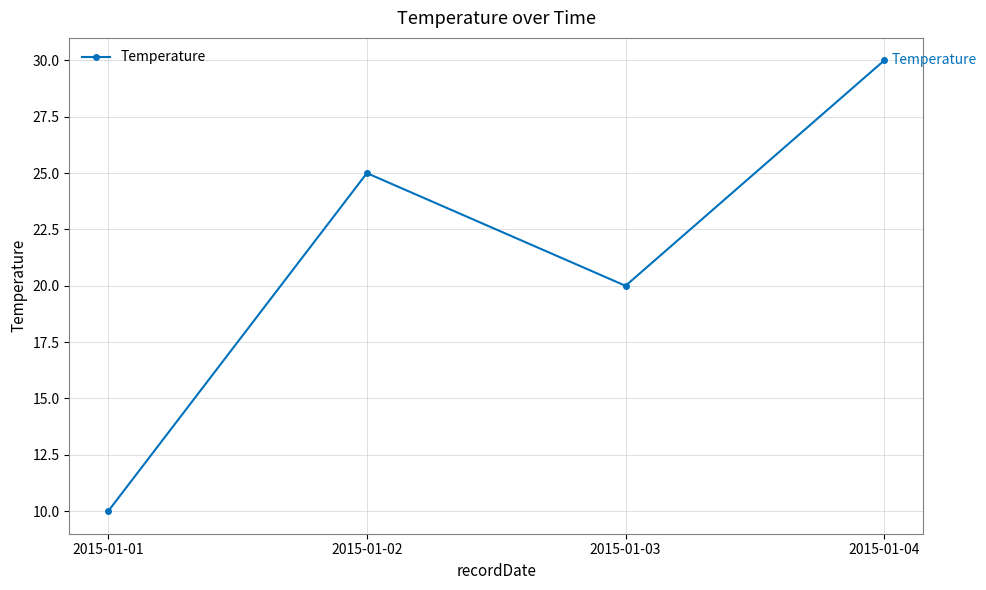

List the labels in order of value, largest first.

2015-01-04, 2015-01-02, 2015-01-03, 2015-01-01